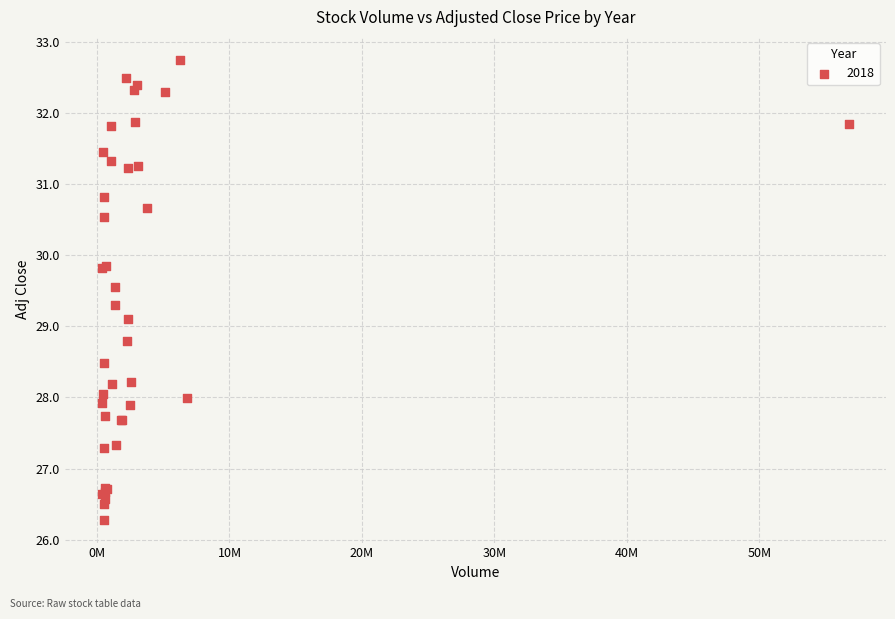

What Y value in the scatter plot is closest to 29?

29.1